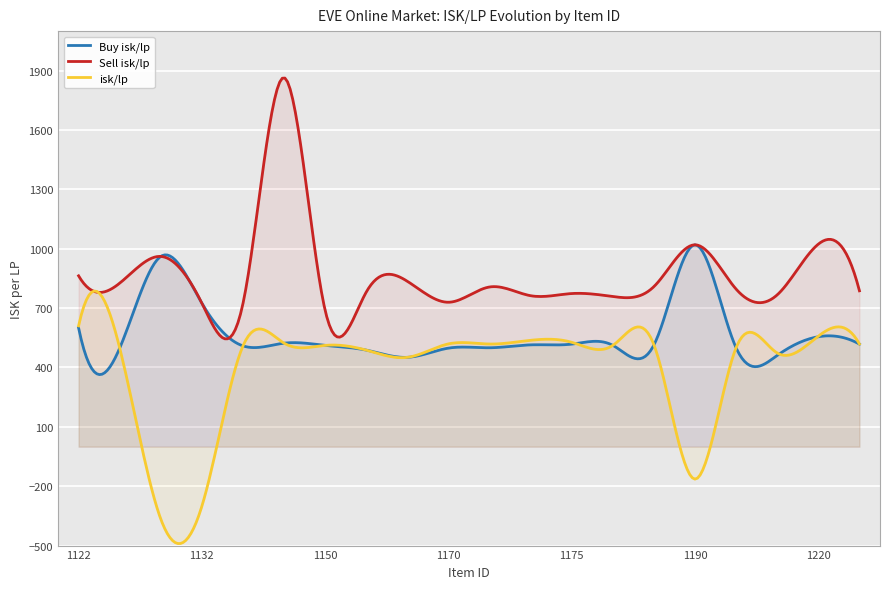

What is the sum of all Buy isk/lp values?

169666.0